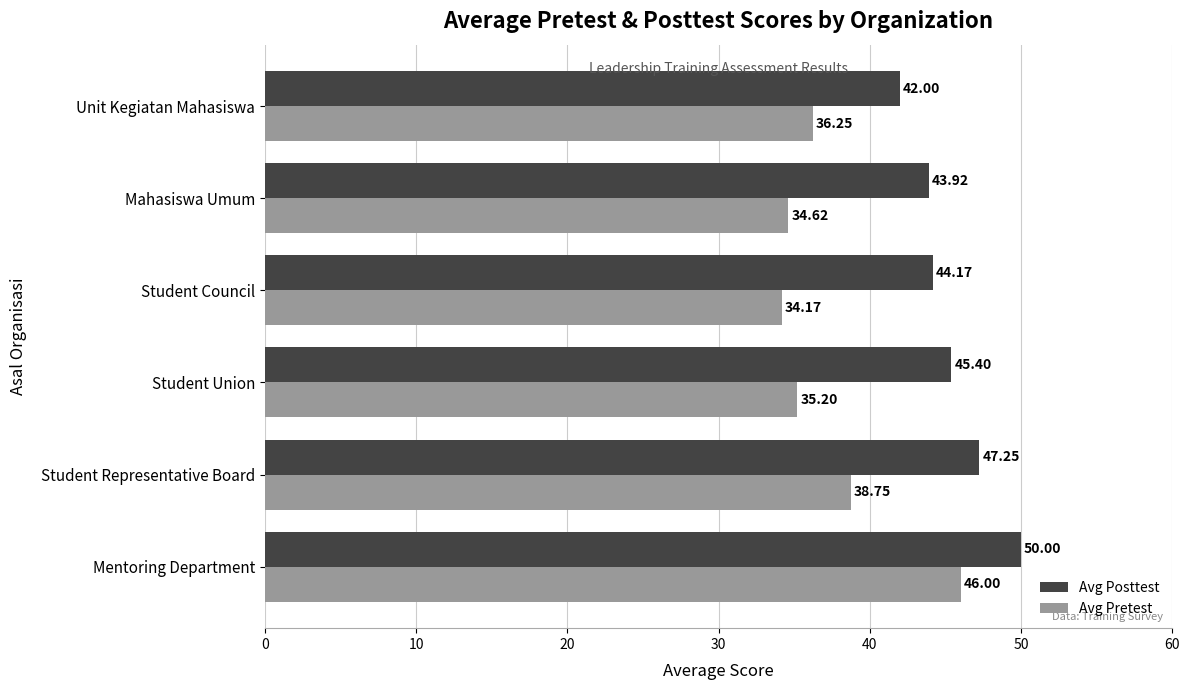

What is the sum of all Avg Pretest values?

225.0